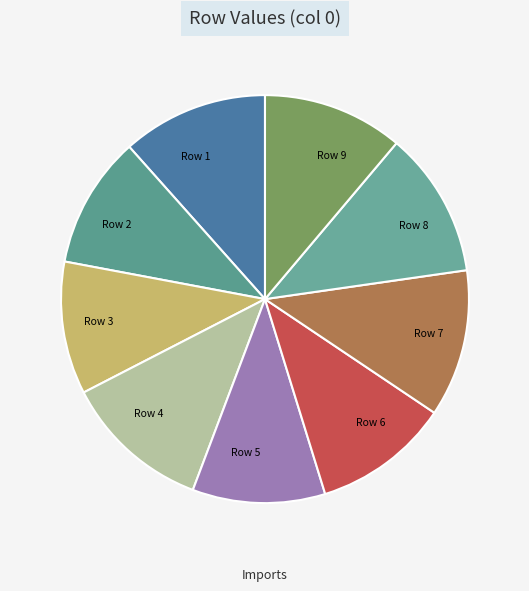

Is the sum of Row 4 and Row 9 greater than half?

No